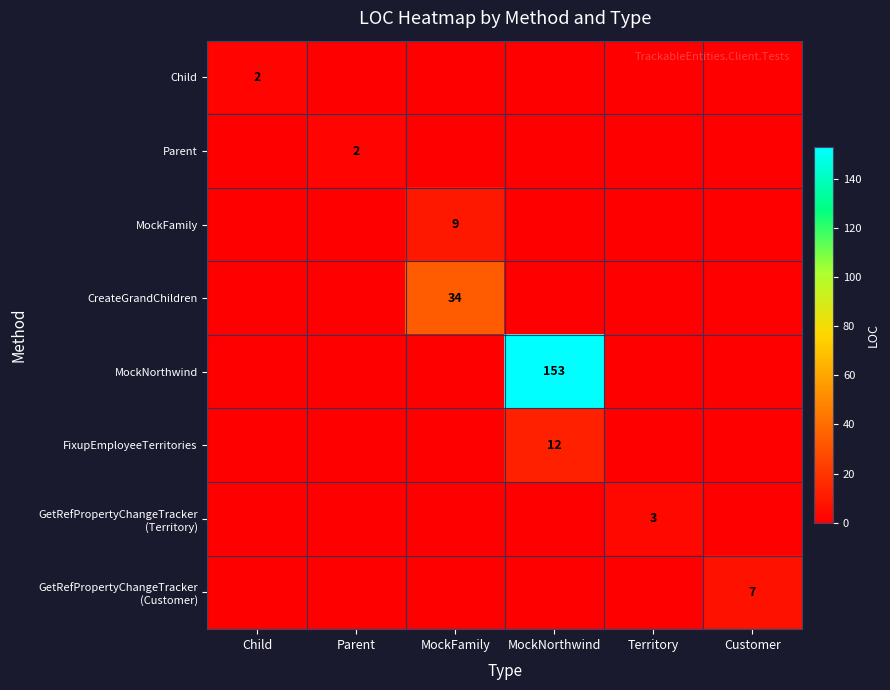

Count the number of data series in this chart.

8